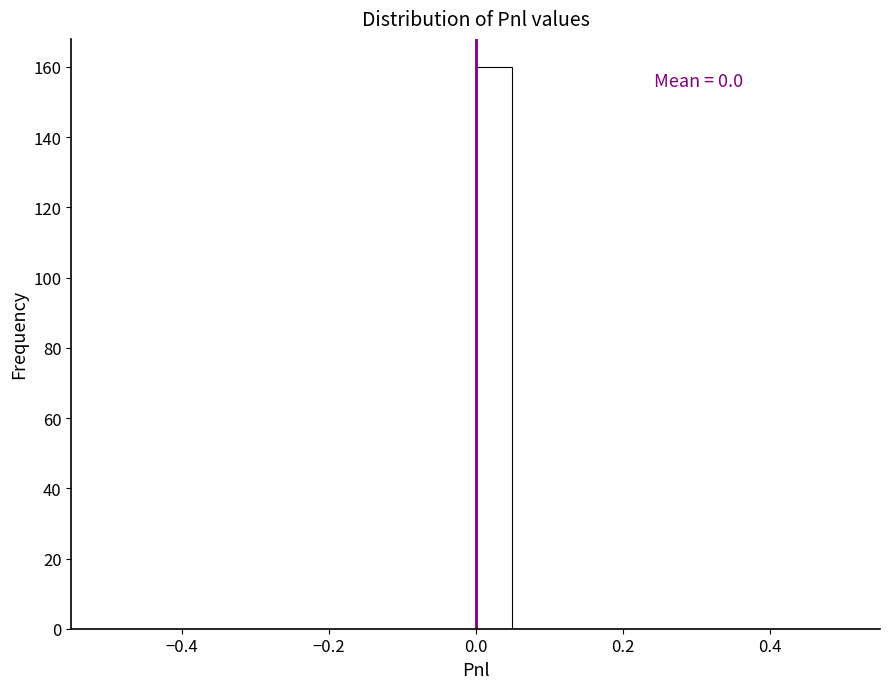

Read against the x-axis, roughly where is the centre of the tallest bar?

0.02